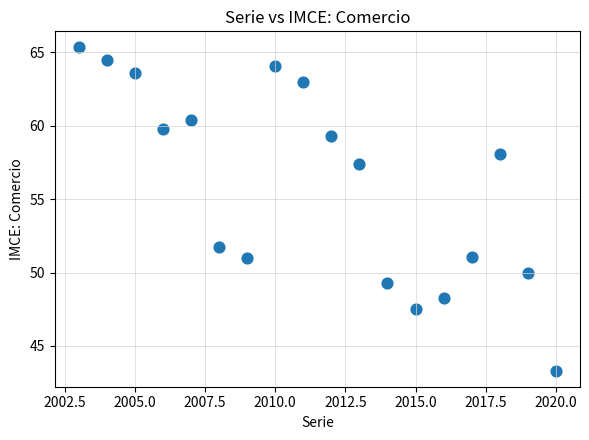

What is the range of Y values (max minus min)?

22.0